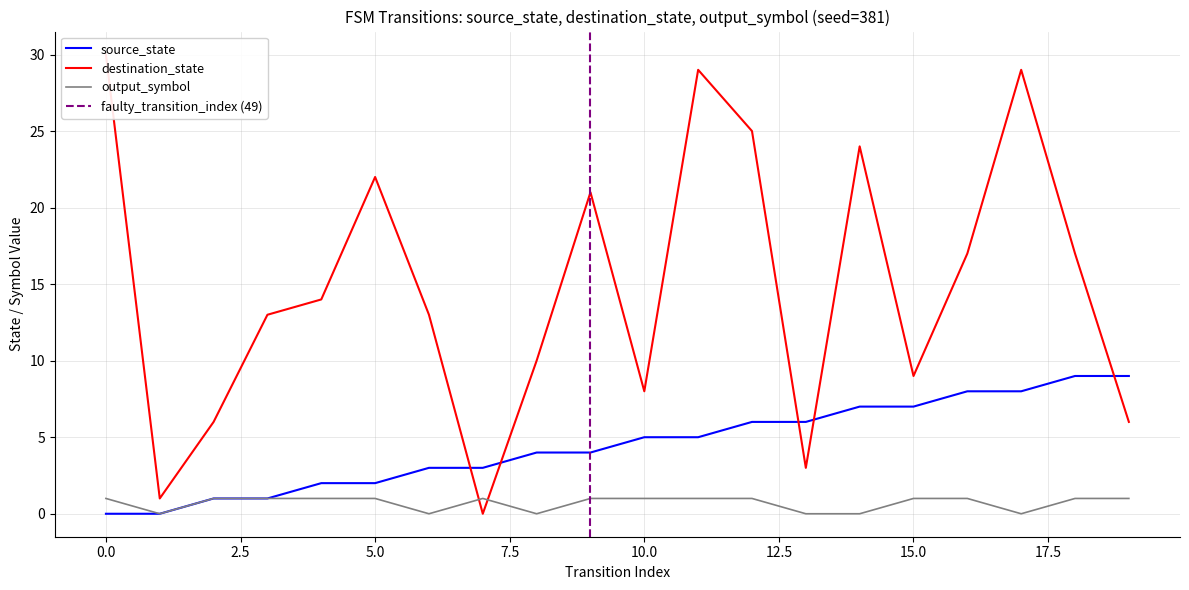

Is it true that output_symbol equals 1 at 0.0?

True